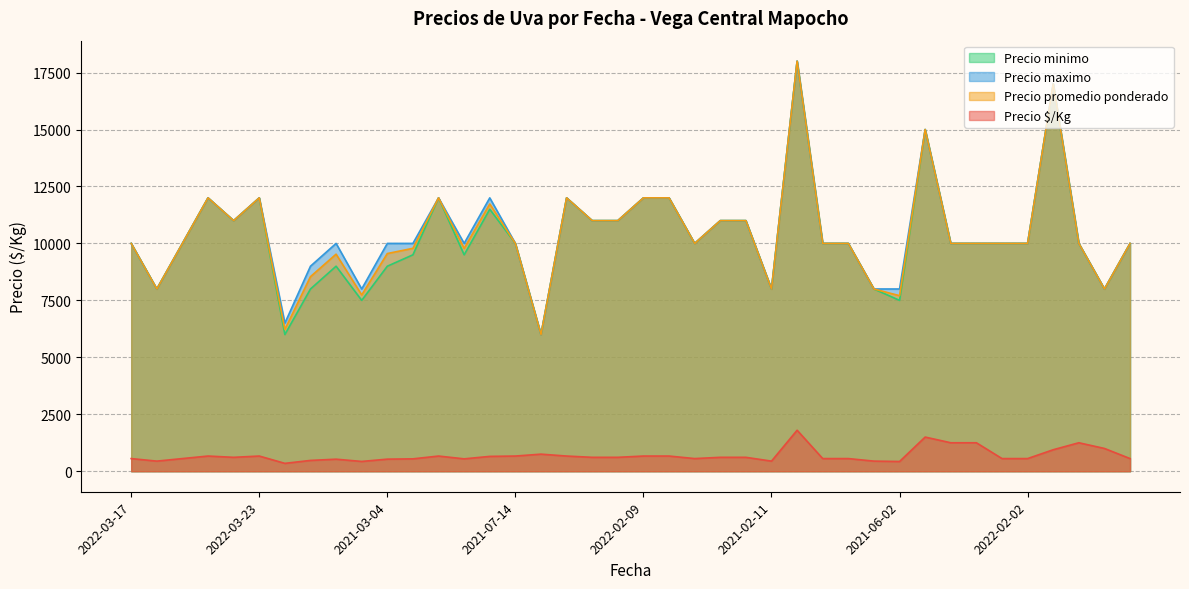

What is the spread (max minus min) of values at 2021-06-02?

7572